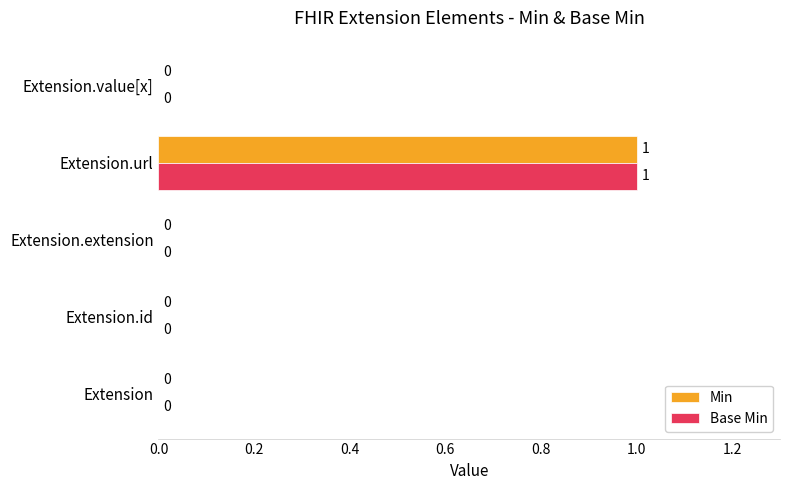

The value of Min at Extension.id is -1. True or false?

False